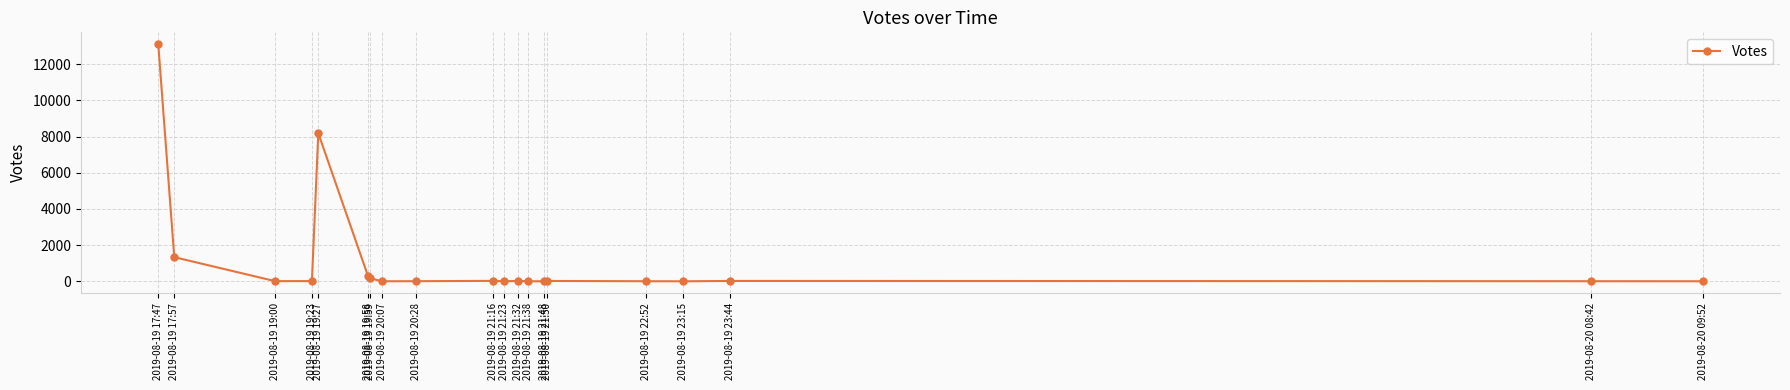

What is the sum of all values?

23219